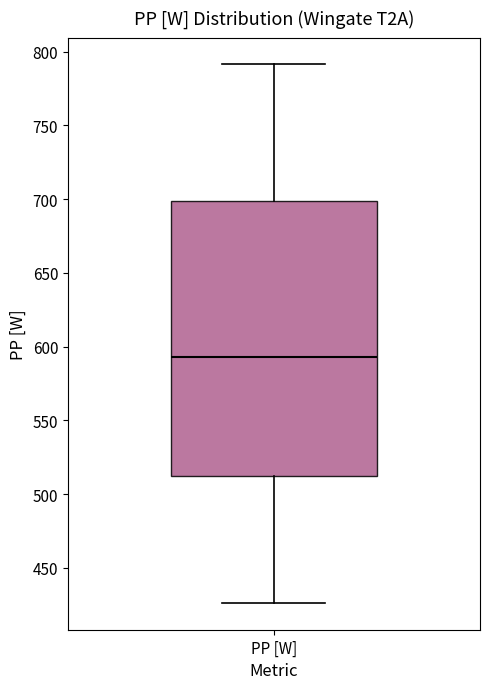

Where does the upper whisker of the box for PP [W] end on the y-axis? The values are not printed on the chart, so give them approximately, as read against the axis.

790